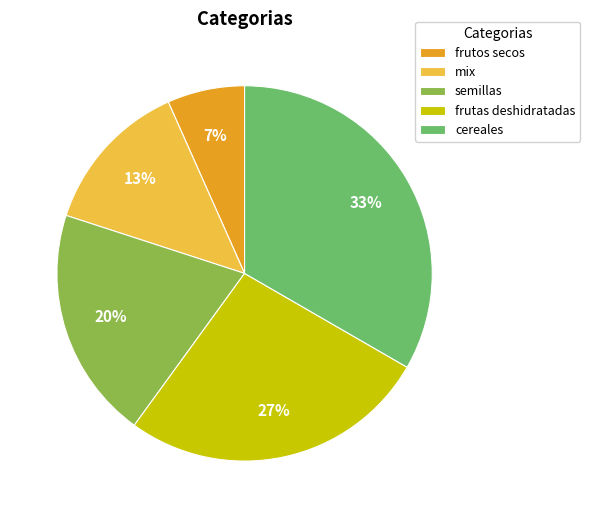

What percentage is the cereales slice, to the nearest percent?

33%